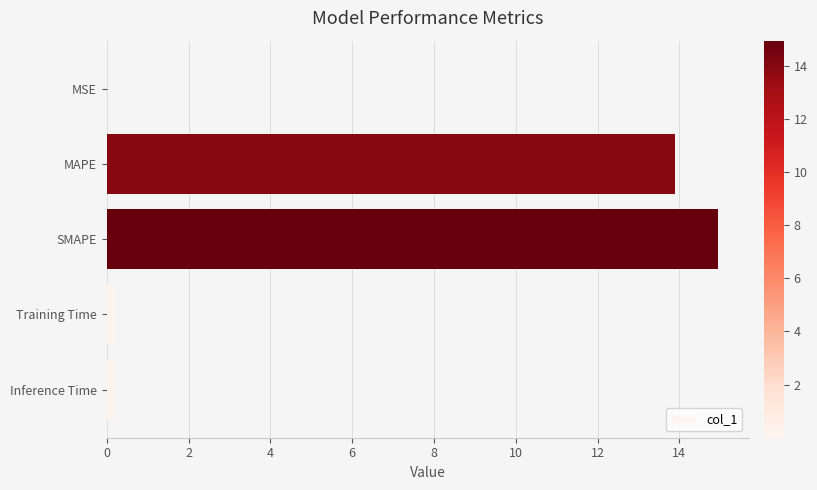

What is the maximum value shown in the chart?

14.9